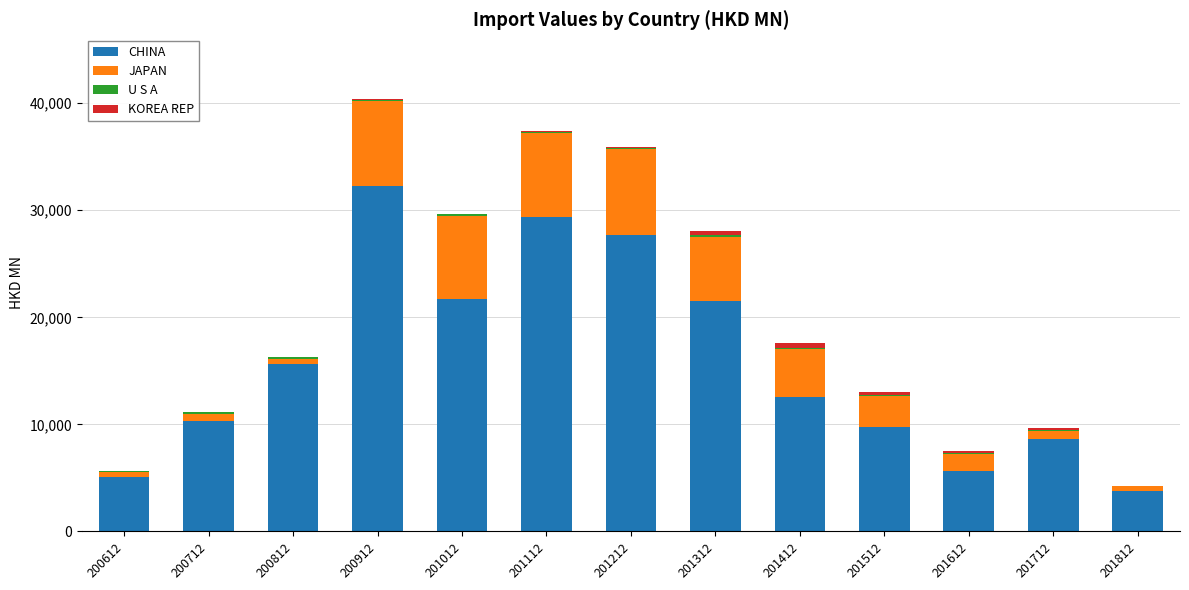

What is the average value of the CHINA series?

15695.7